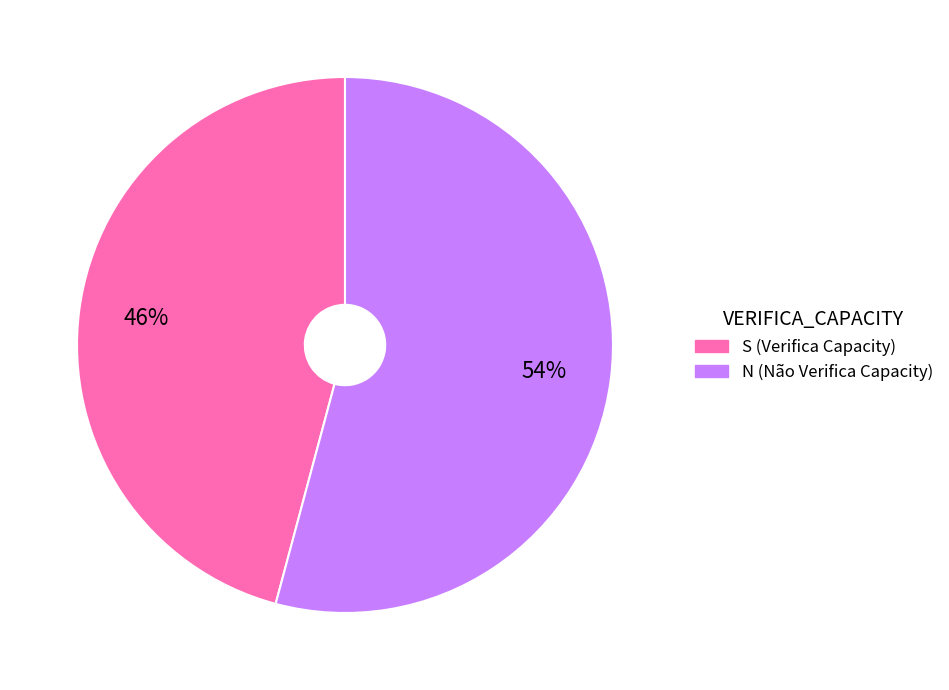

Between N and S, which is larger?

N